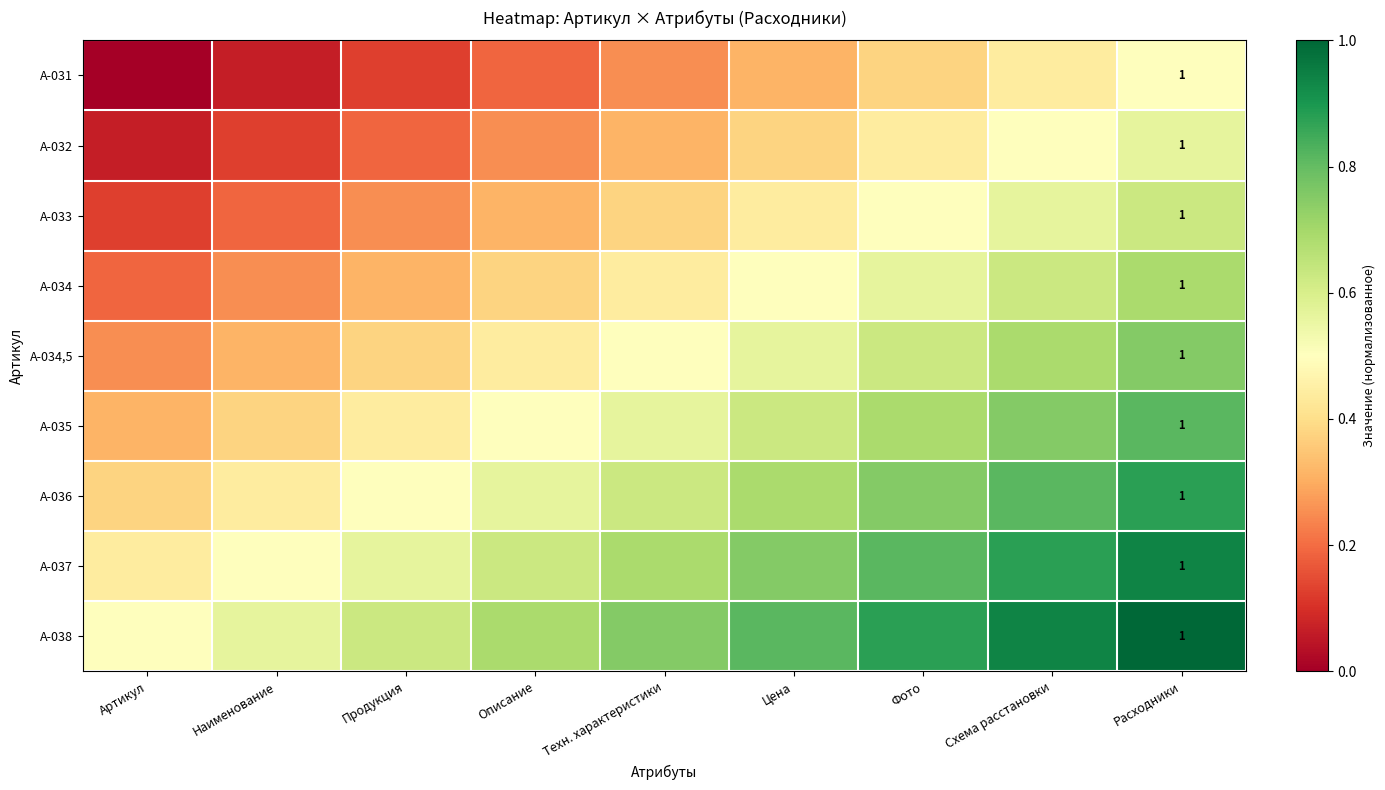

What is the difference between the maximum and minimum values in the А-037 series?

0.5